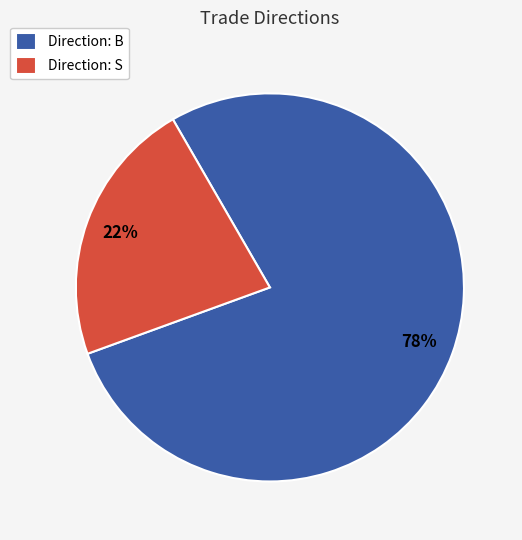

Is it true that Direction: B is 78% of the pie?

True